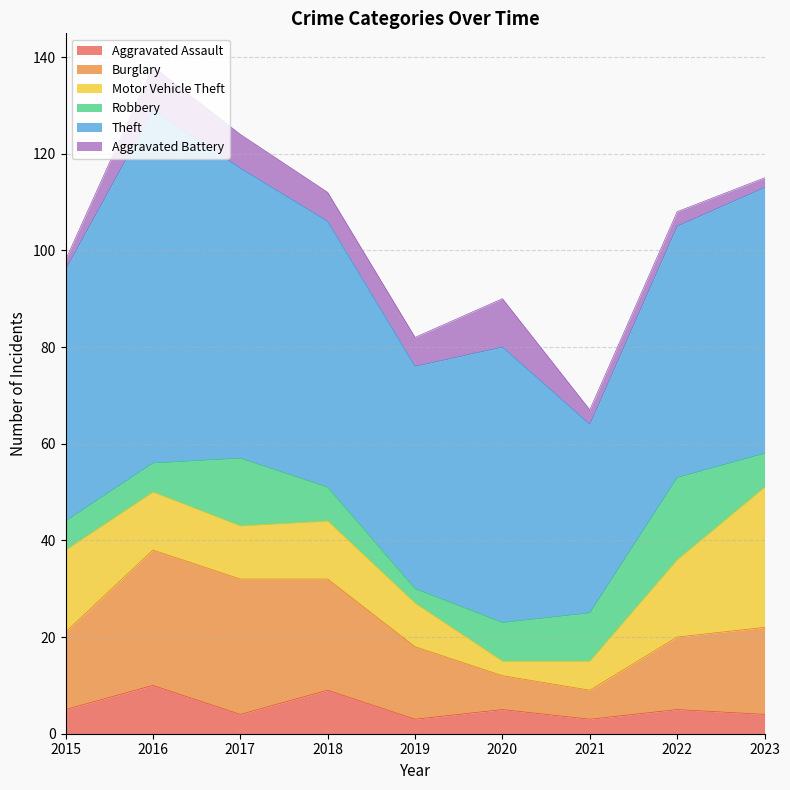

How many intersections are there between Robbery and Aggravated Assault?

3